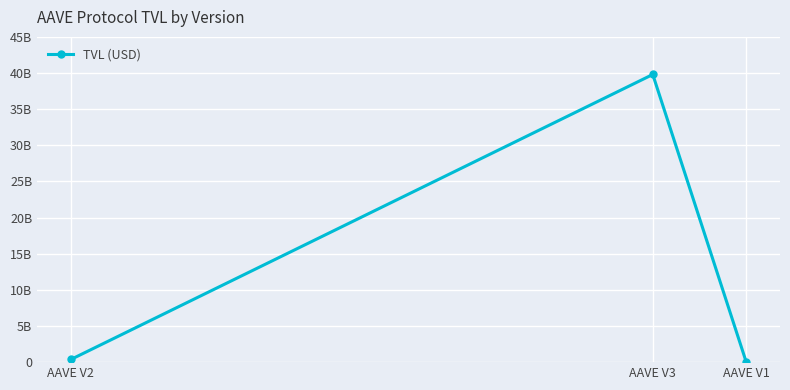

What is the label of the 2nd point from the right?

AAVE V3